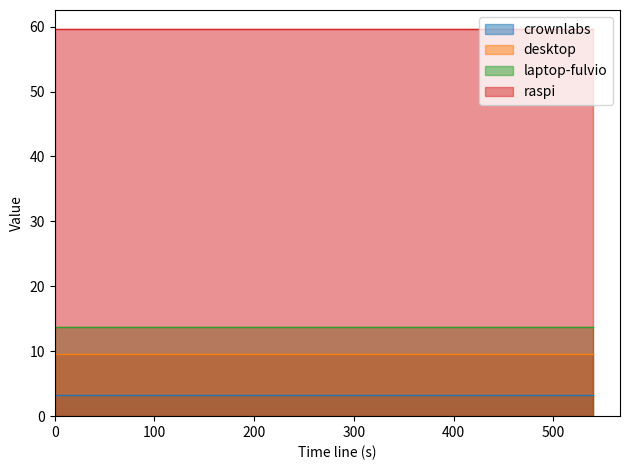

Which series has the largest total across all categories?

raspi